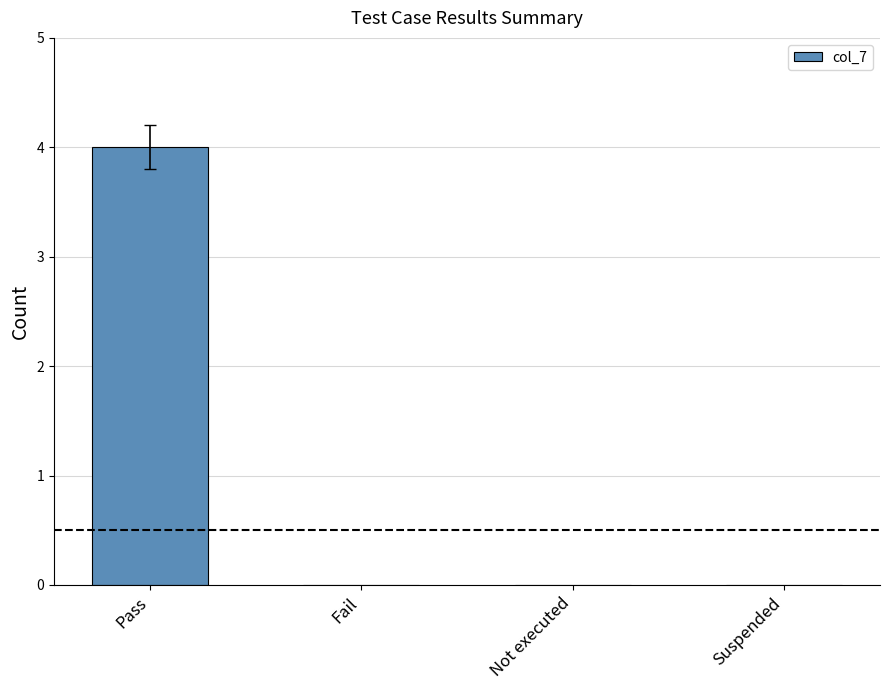

What is the difference between the values at Suspended and Pass?

4